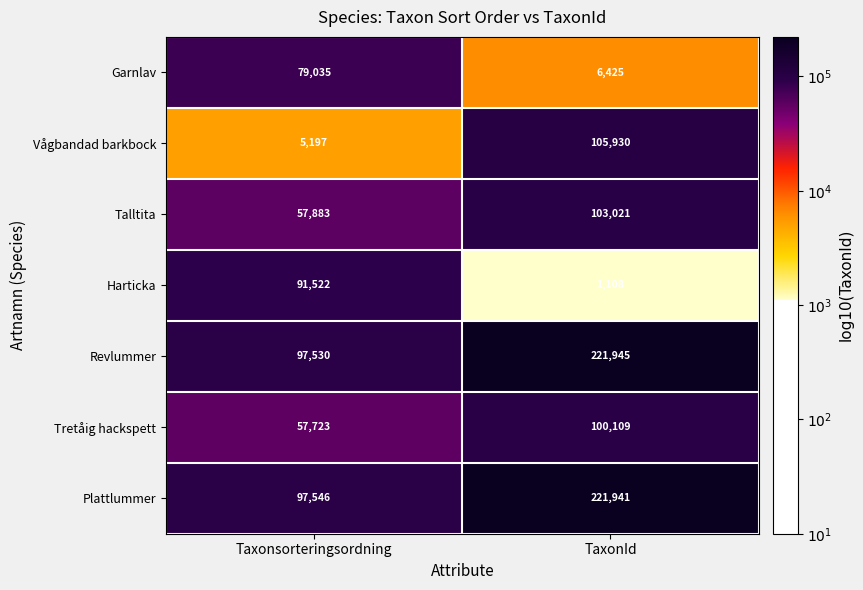

True or false: Garnlav has a value of 79035 at Taxonsorteringsordning.

True